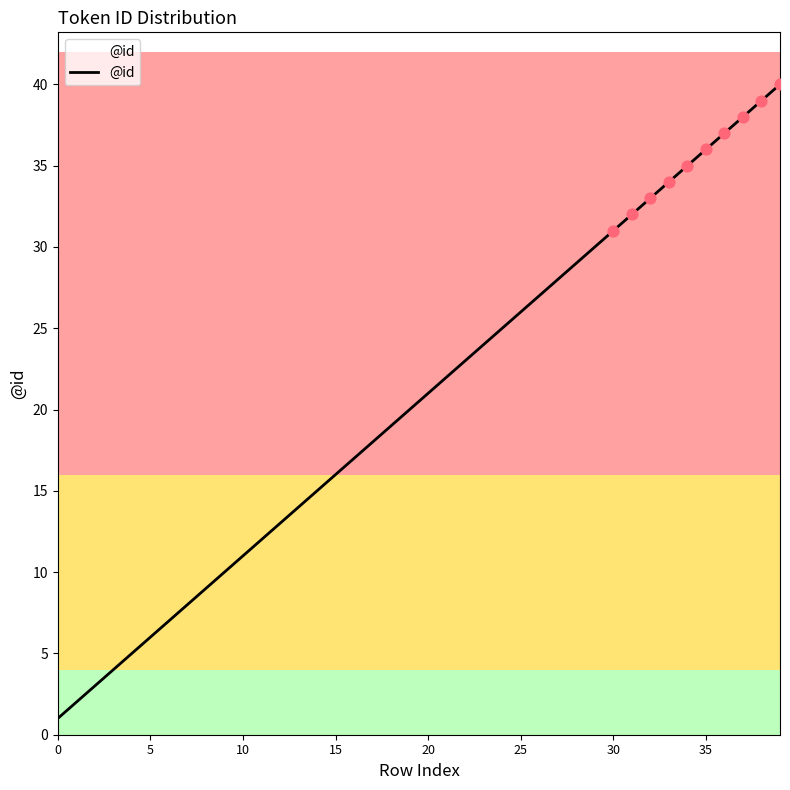

What is the difference between the maximum and minimum values?

39